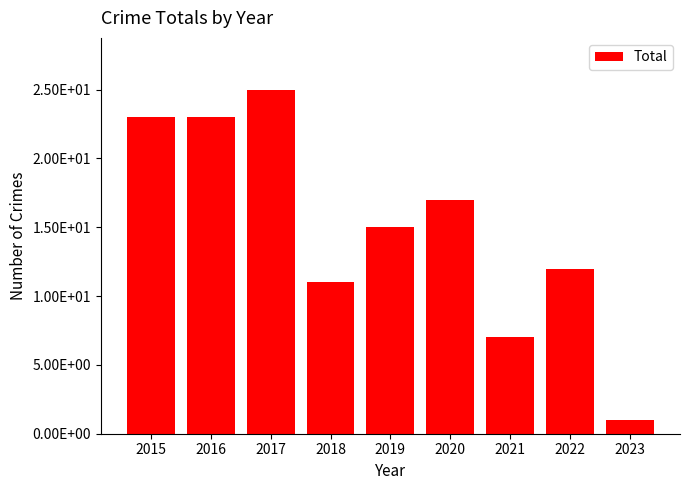

Are the bars horizontal?

No